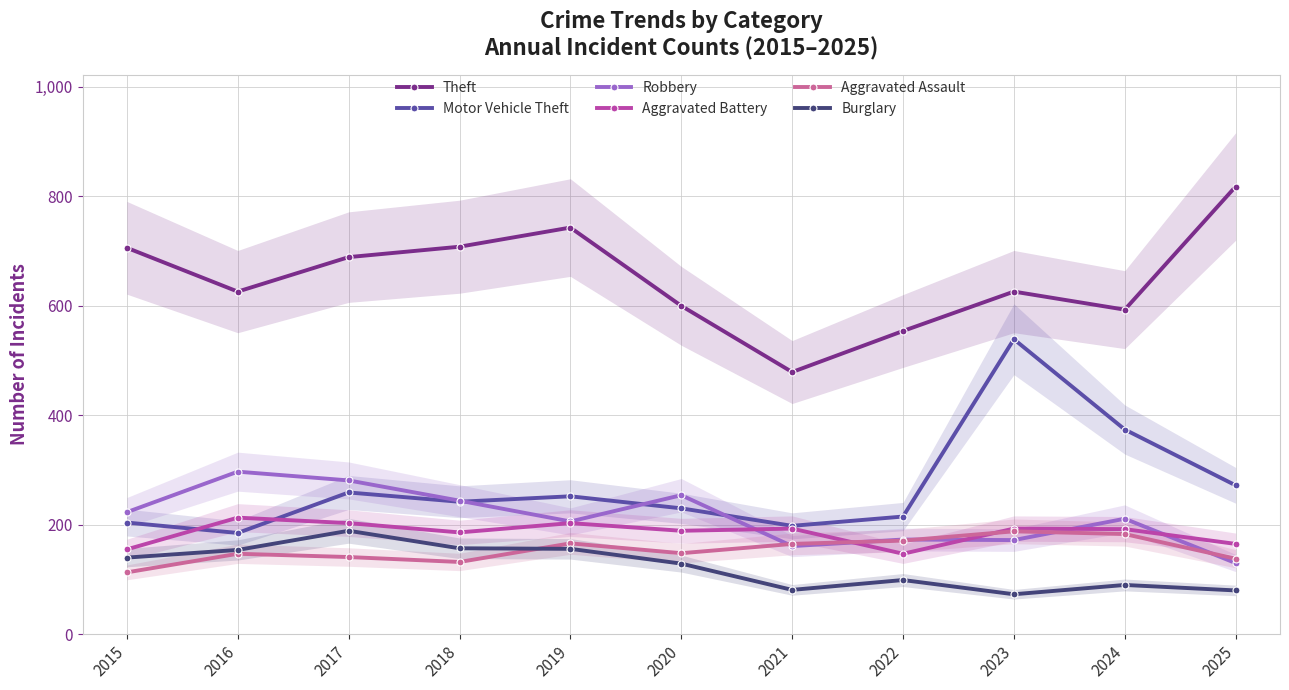

How many lines are shown in the chart?

6